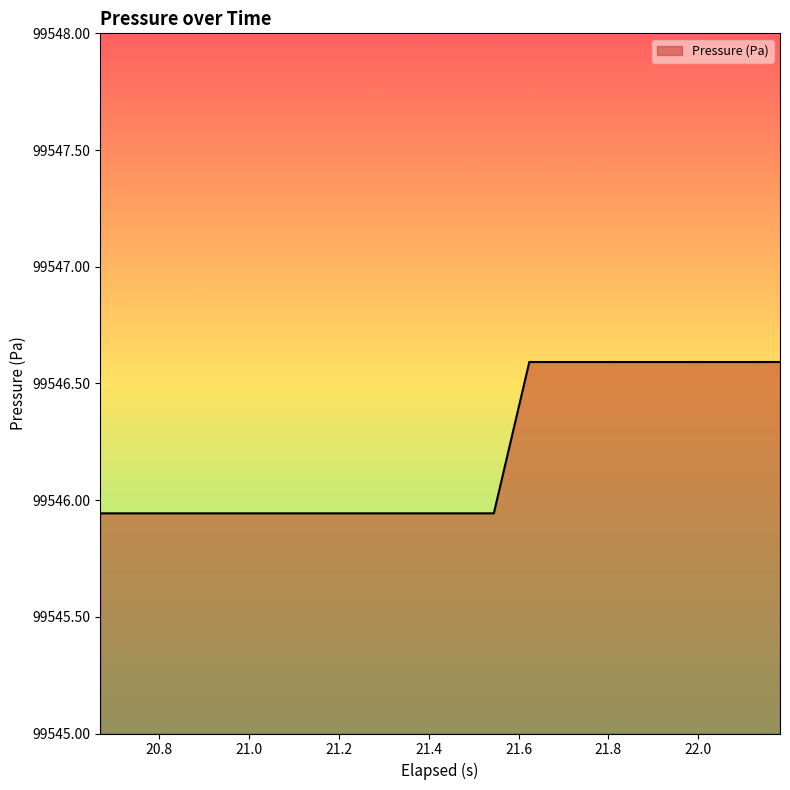

What is the greatest value displayed?

99546.6